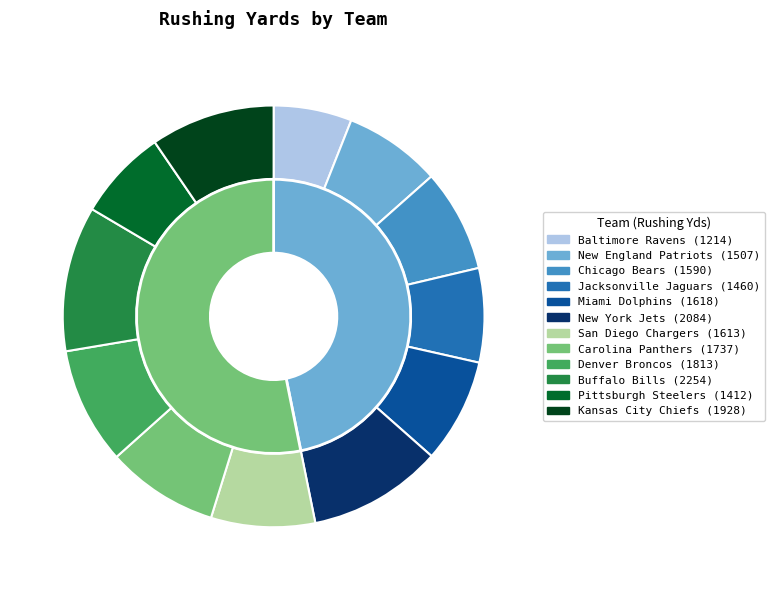

Which category has the smallest portion of the pie?

Baltimore Ravens